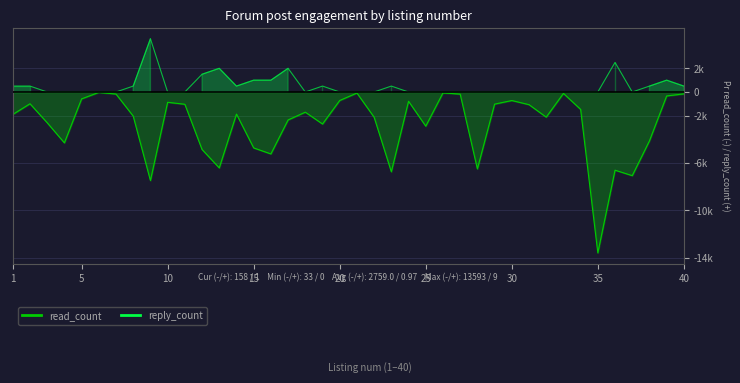

How many interior local peaks does the reply_count series have?

7